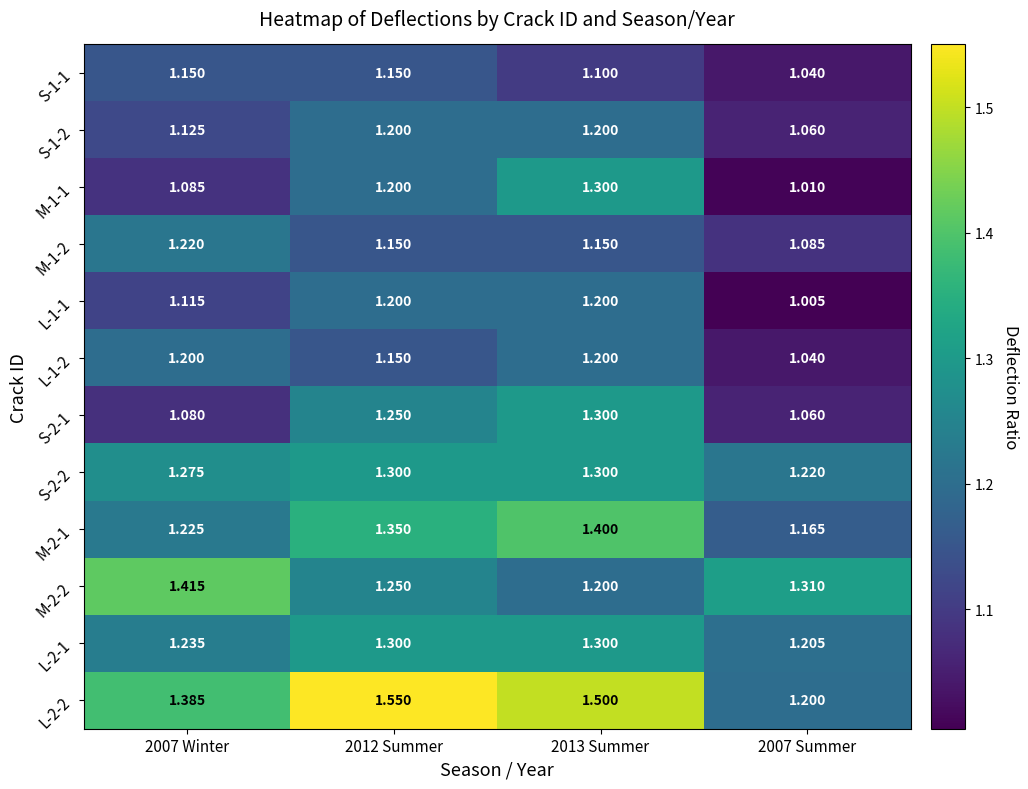

Is the value of S-2-2 at 2007 Winter greater than the value of M-1-2 at 2007 Winter?

Yes